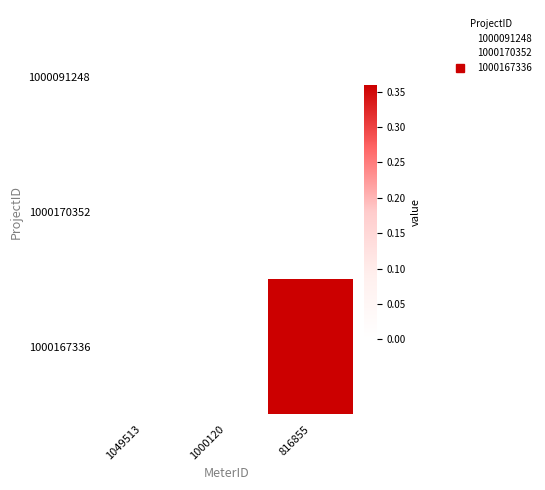

Which category has the highest value across all series?

816855